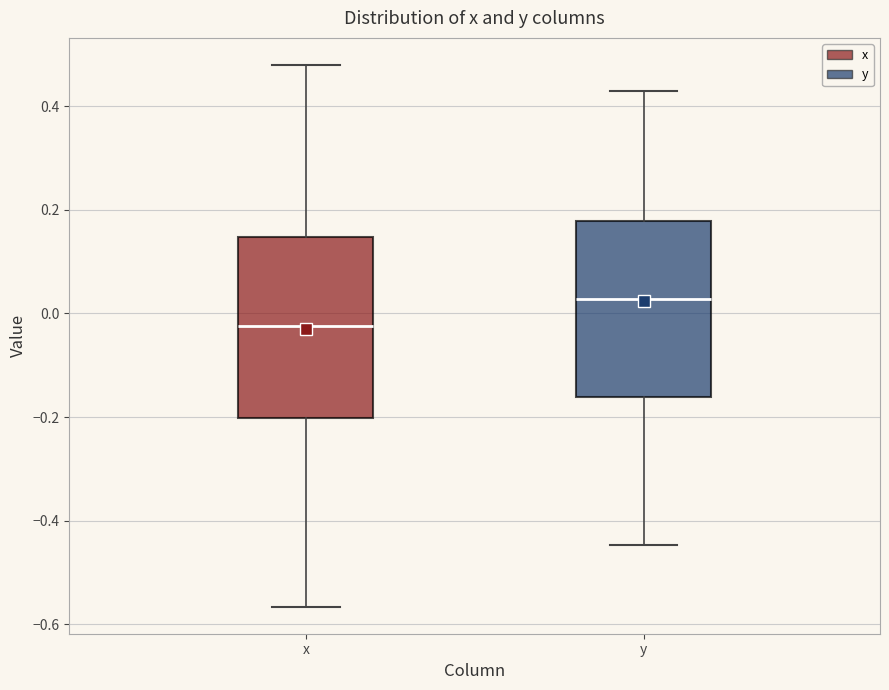

Reading left to right, transcribe this box plot: for each box, give where its median line is, the range the box spans, and where its two whiskers end, as read against the y-axis. The values are not printed on the chart, so give them approximately, as read against the axis.

x: median -0.02, box -0.20 to 0.14, whiskers -0.56 to 0.48
y: median 0.02, box -0.16 to 0.18, whiskers -0.44 to 0.42